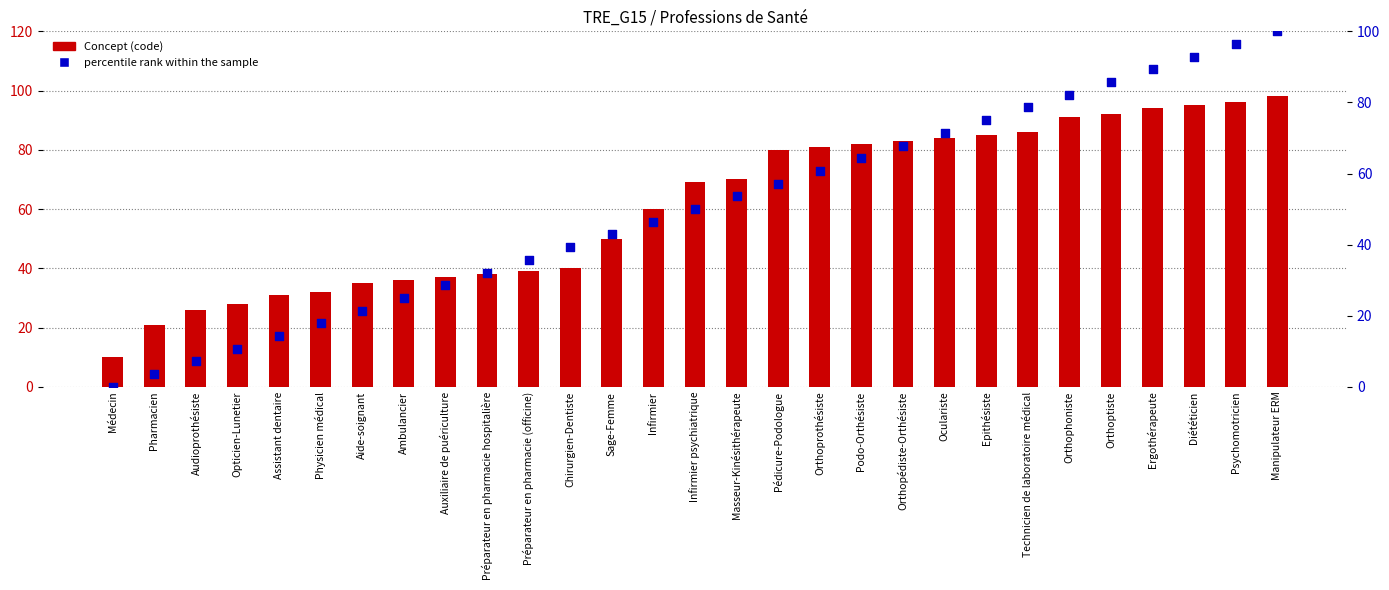

Is the value of Concept at Podo-Orthésiste greater than the value of percentile rank within the sample at Sage-Femme?

Yes